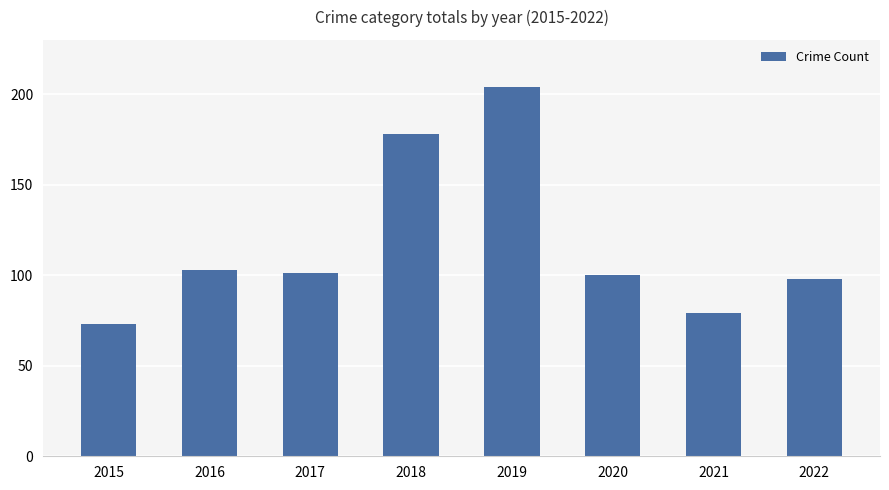

What is the greatest value displayed?

204